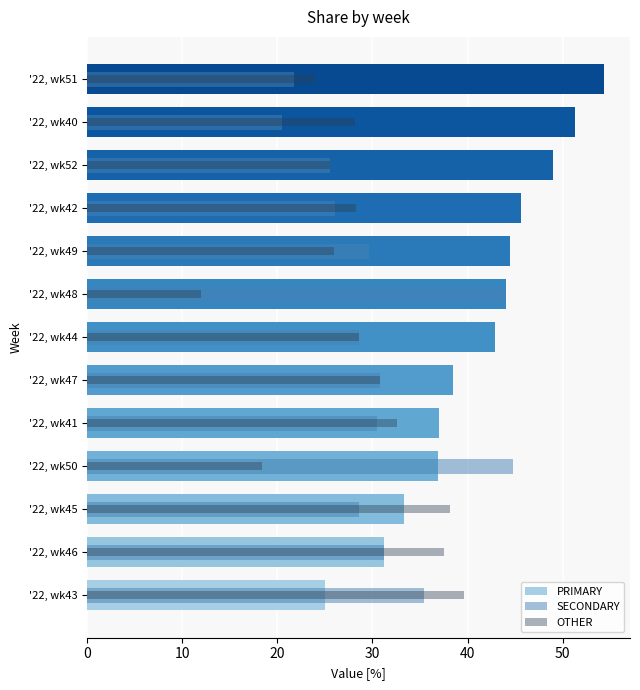

What is the sum of all SECONDARY values?

397.3